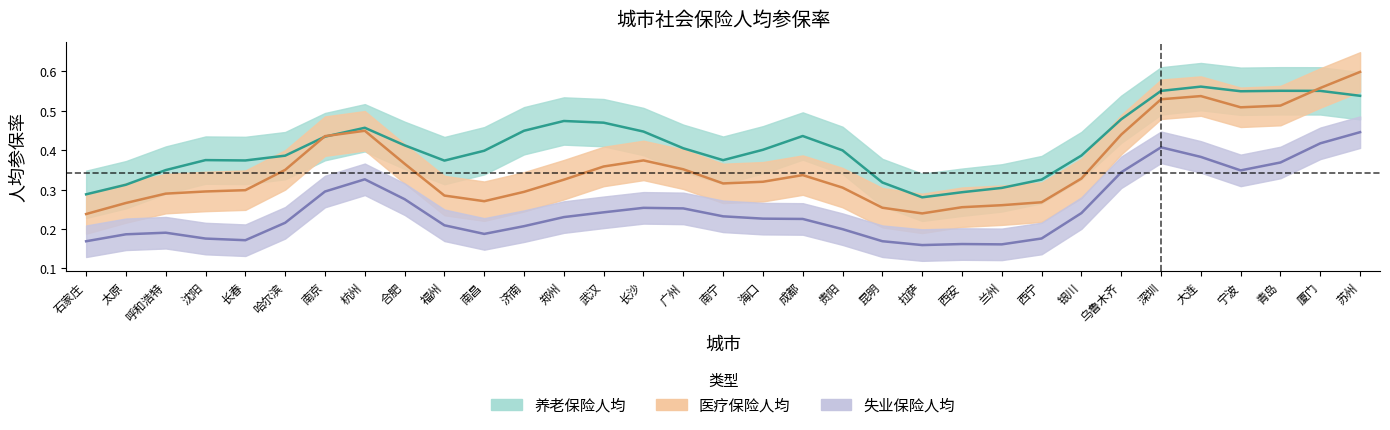

Count the 养老保险人均 values in the range 0 to 1.

33